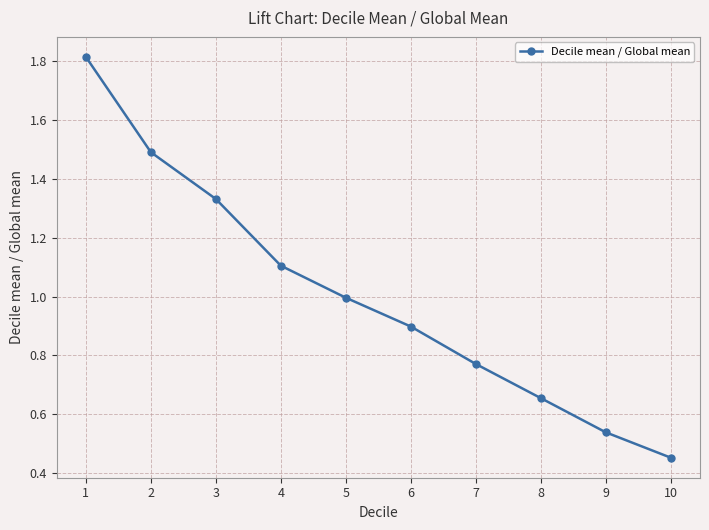

At which label is the value closest to 1?

5